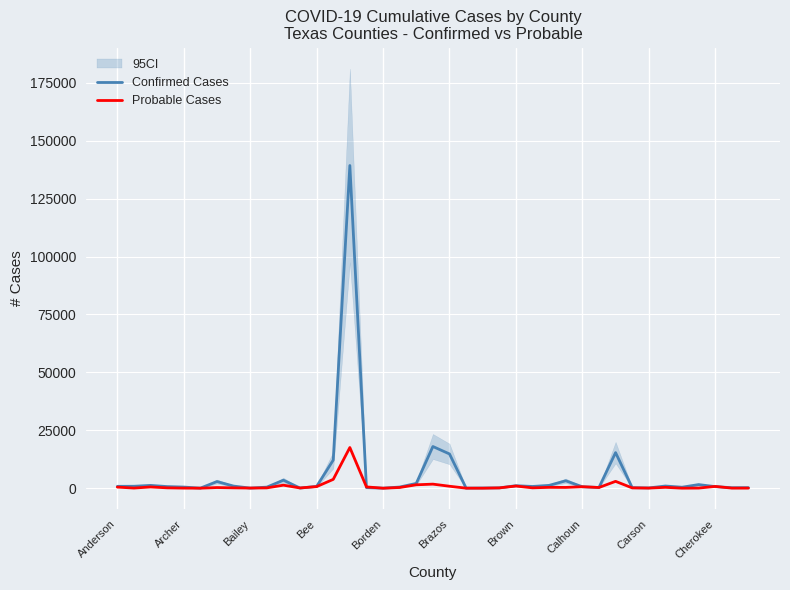

How many lines are shown in the chart?

2